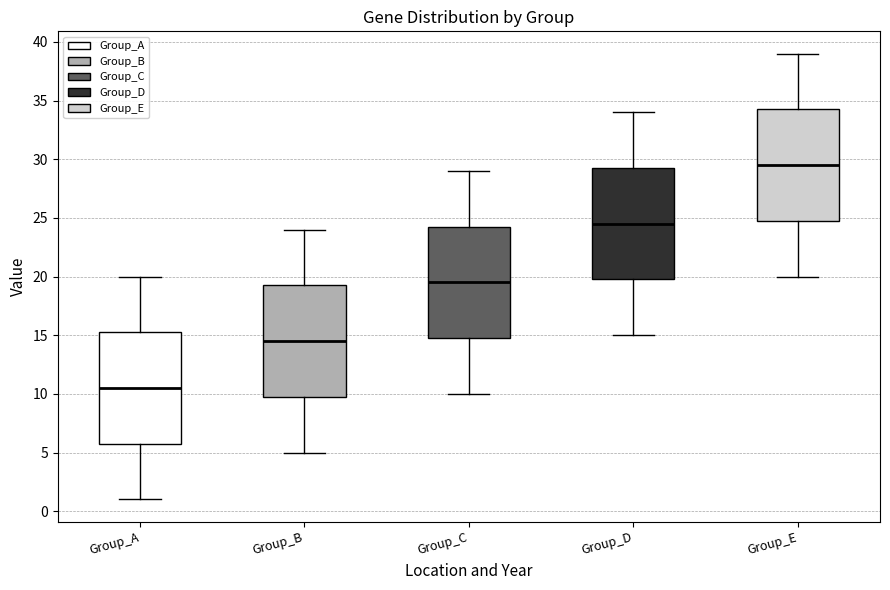

Where is the lower edge of the box for Group_A on the y-axis? The values are not printed on the chart, so give them approximately, as read against the axis.

6.0